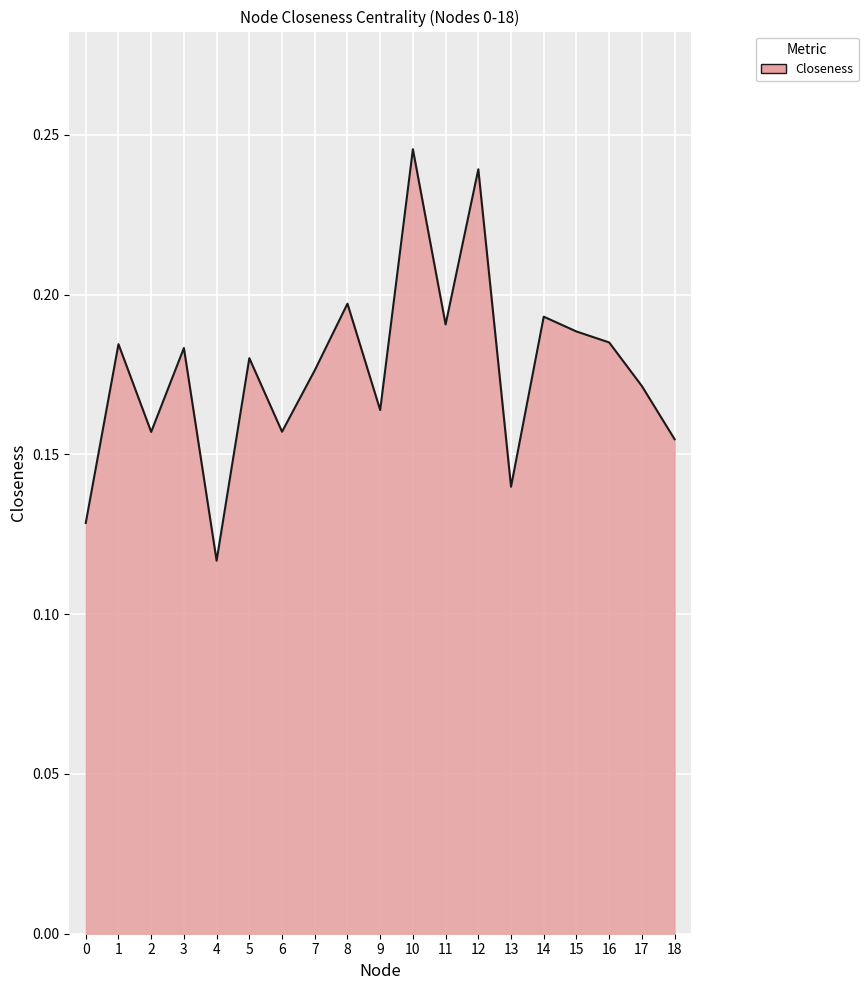

What is the change in value from 10 to 11?

-0.1